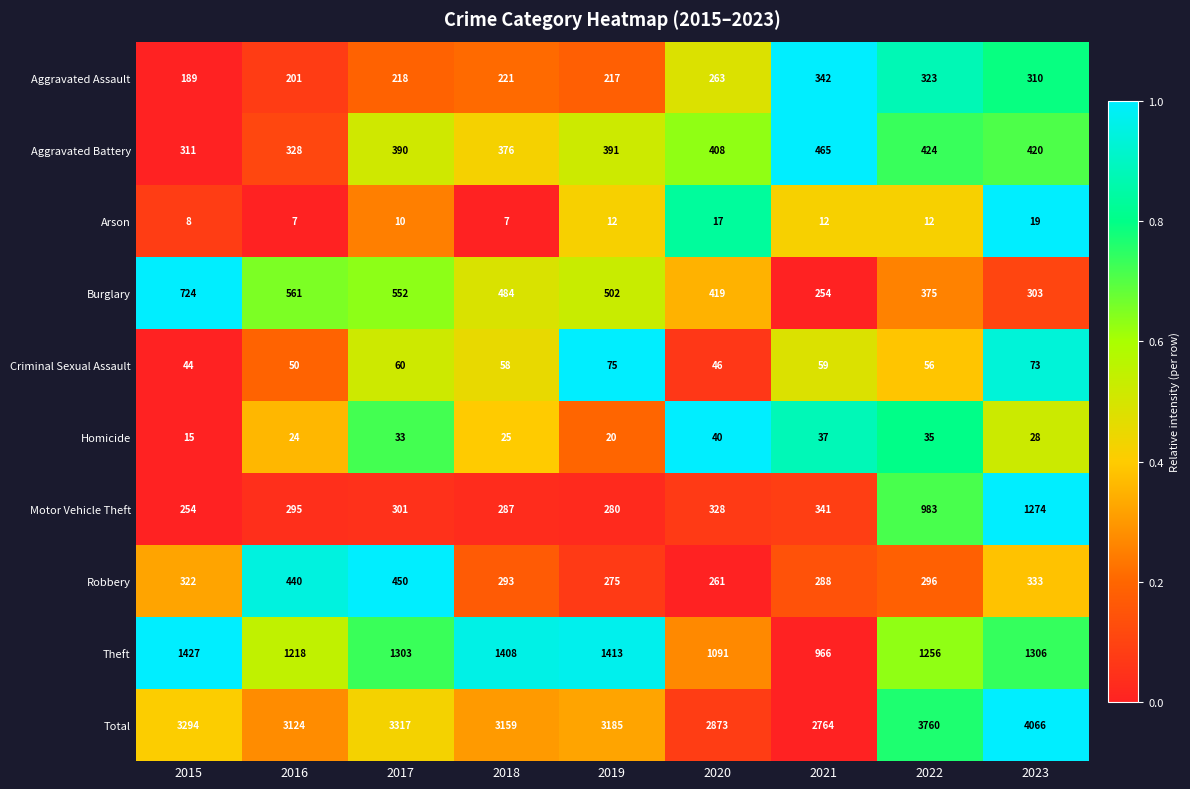

How many series are shown in this chart?

10